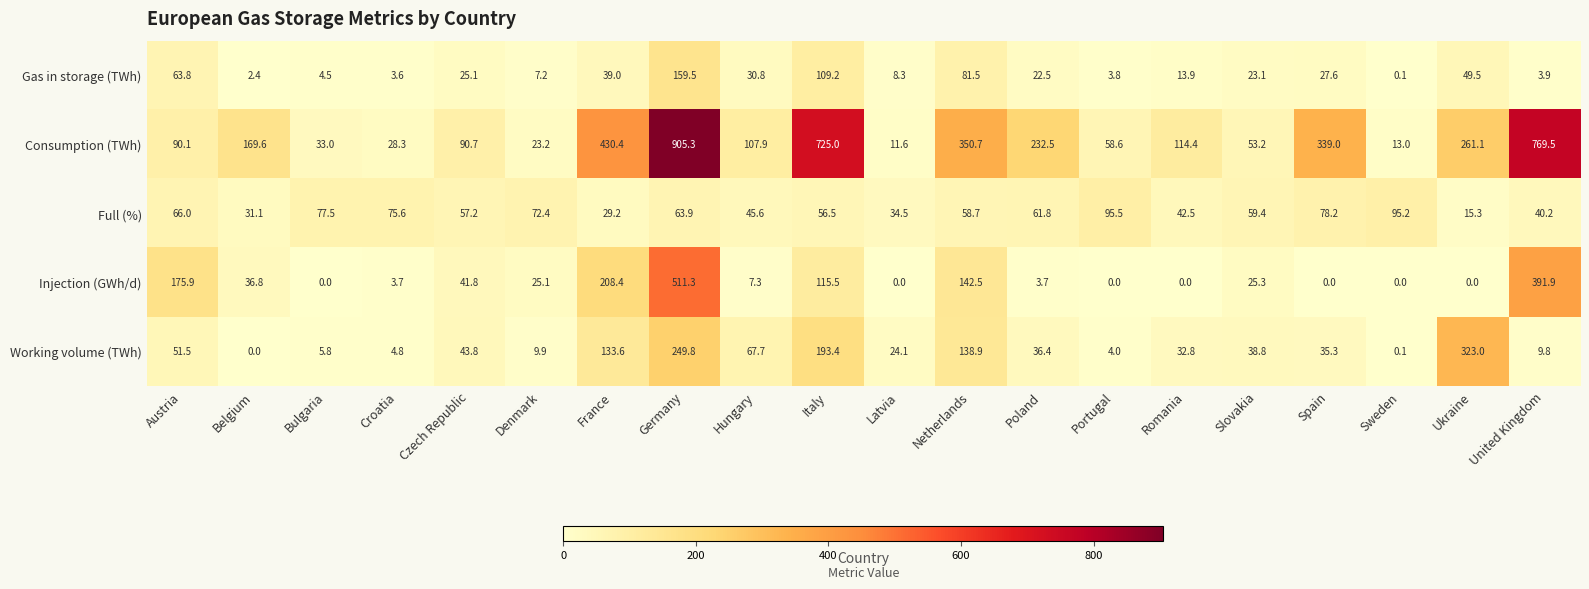

Which series has the widest spread of values?

Consumption (TWh)